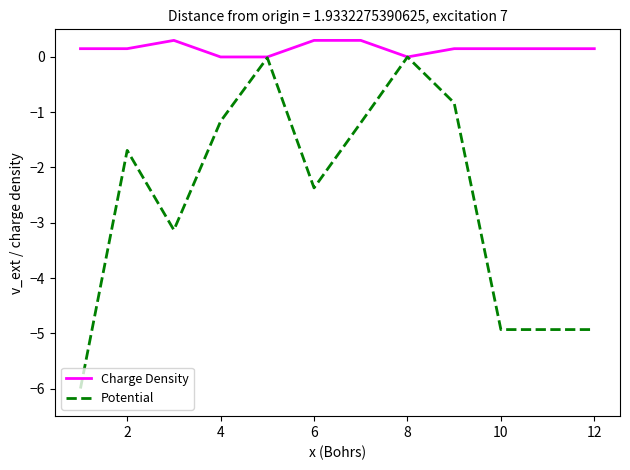

What is the average value of the Charge Density series?

0.1